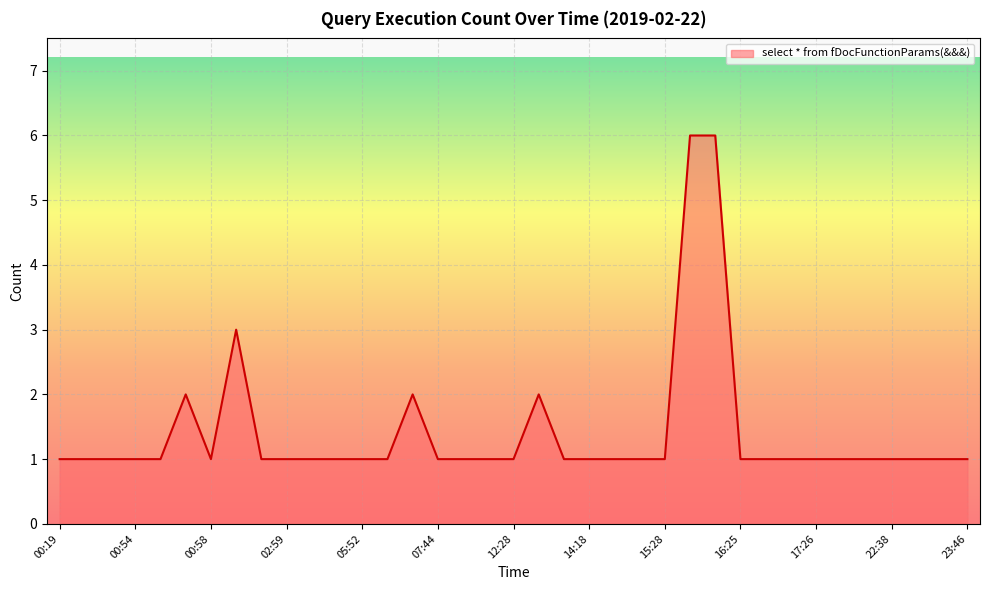

What is the maximum value shown in the chart?

6